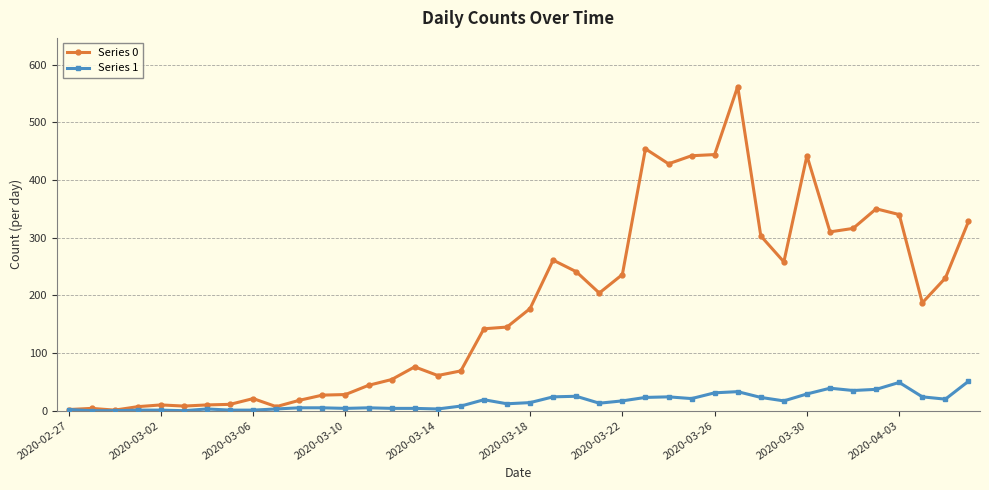

Rank the series by their average value, from highest to lowest.

Series 0, Series 1